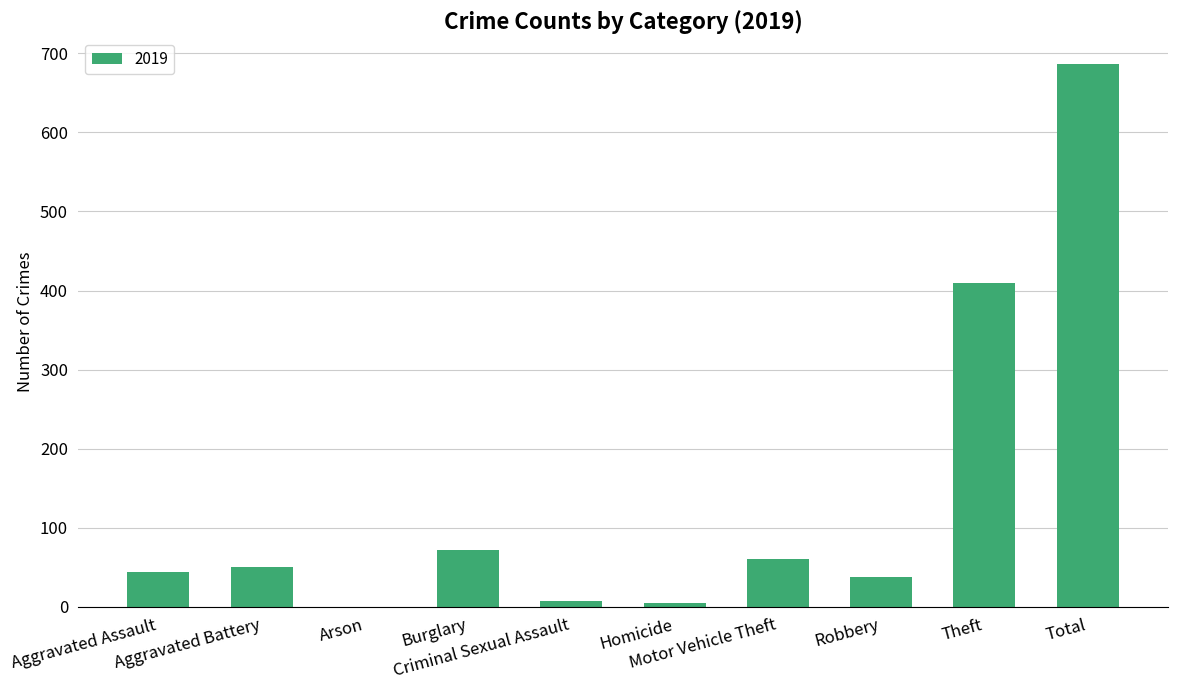

What is the maximum value shown in the chart?

686